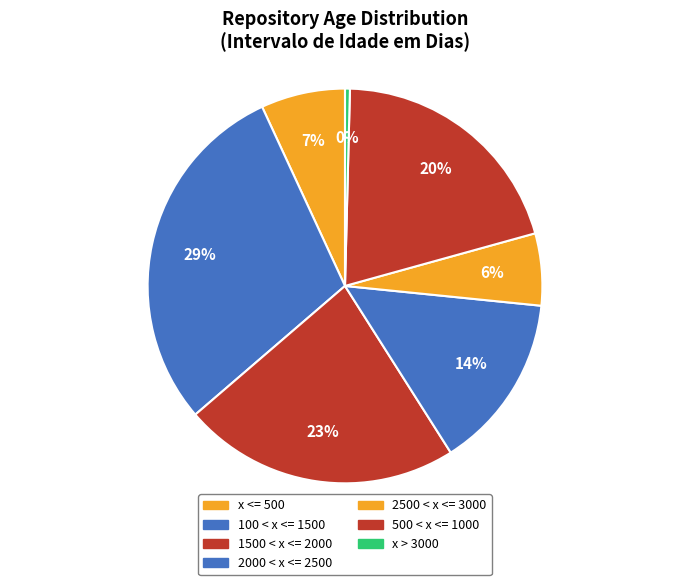

How many slices are in this pie chart?

7